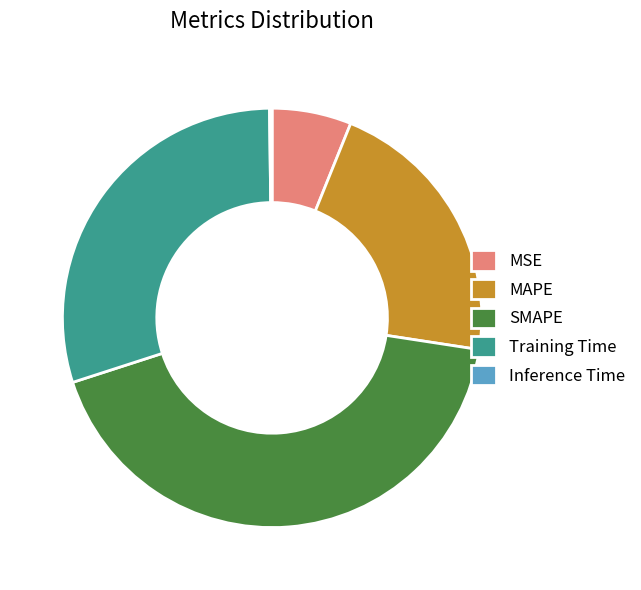

Is there any slice that represents more than half of the pie?

No